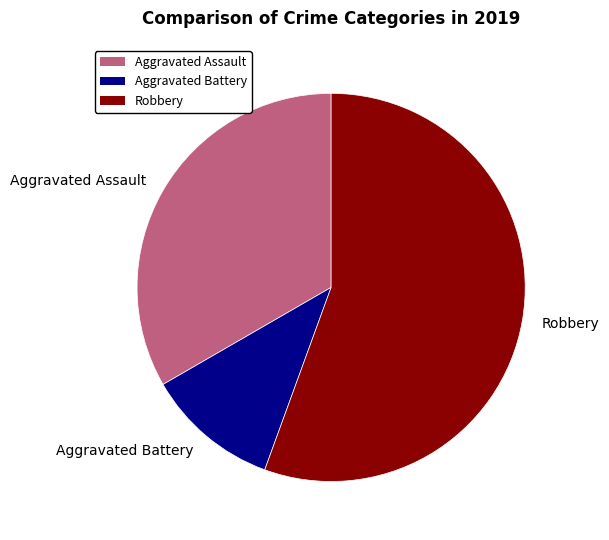

Which category has the biggest portion of the pie?

Robbery